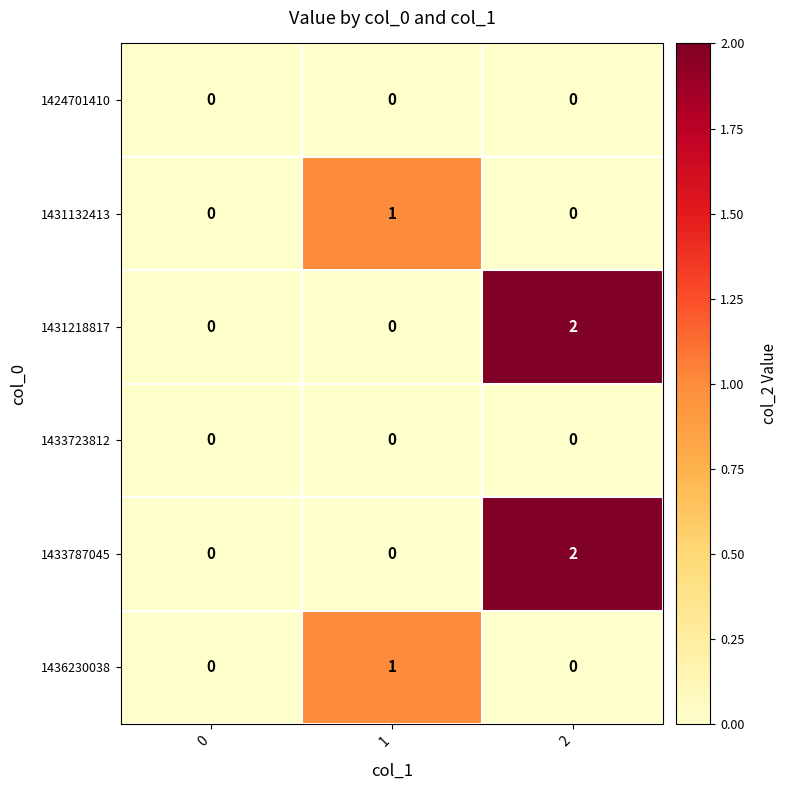

Is the value of 1431218817 at 1 greater than the value of 1433787045 at 2?

No